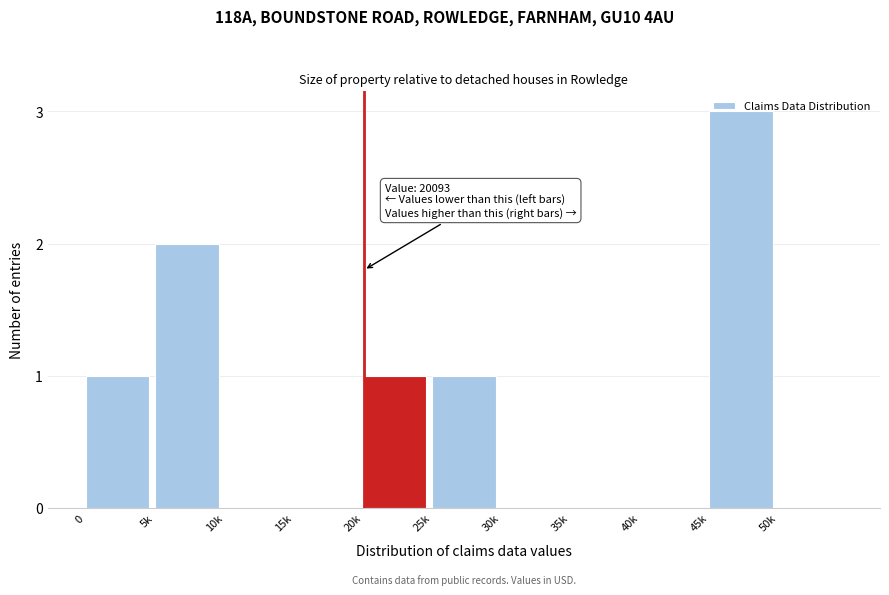

What is the maximum value shown in the chart?

3